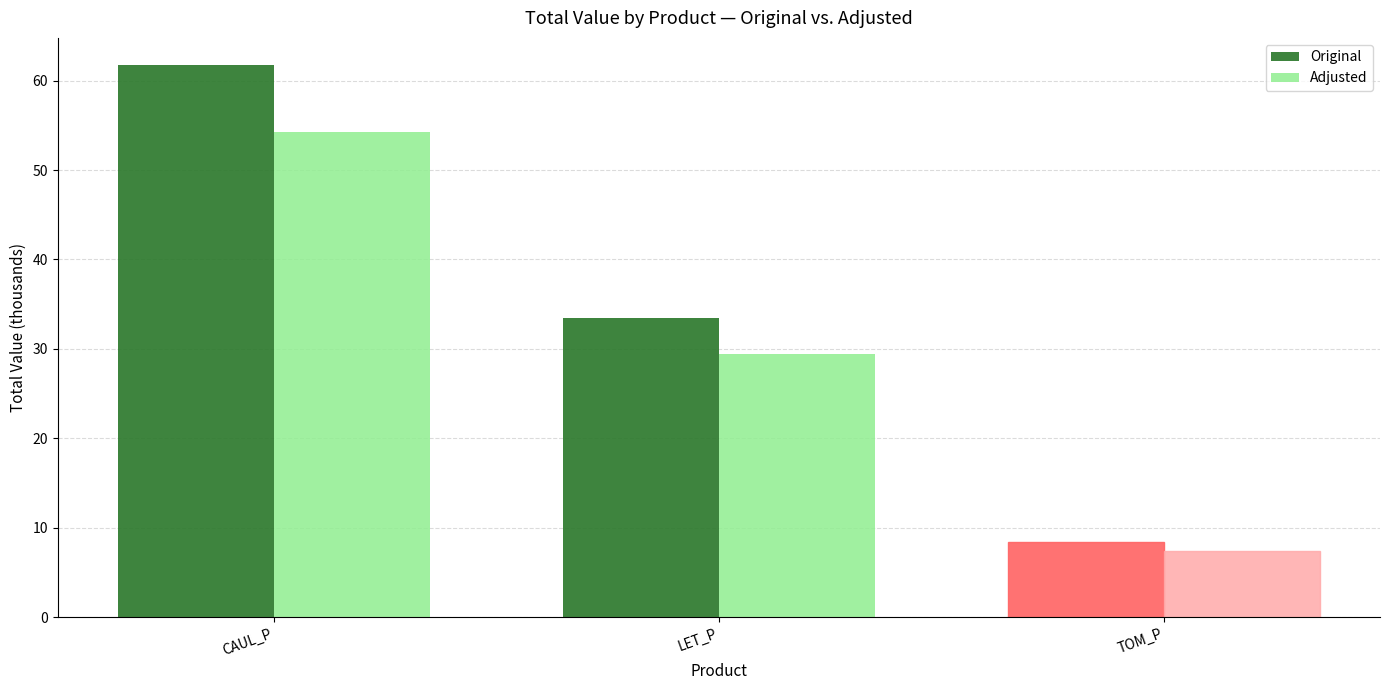

Rank the series by their maximum value, from lowest to highest.

Adjusted, Original